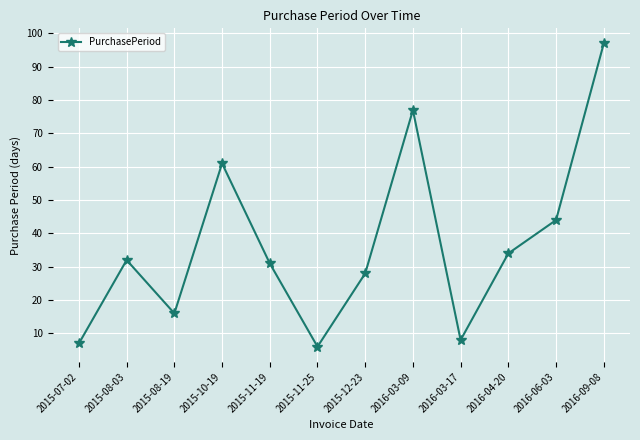

The chart shows a value of 2 at 2015-07-02. True or false?

False